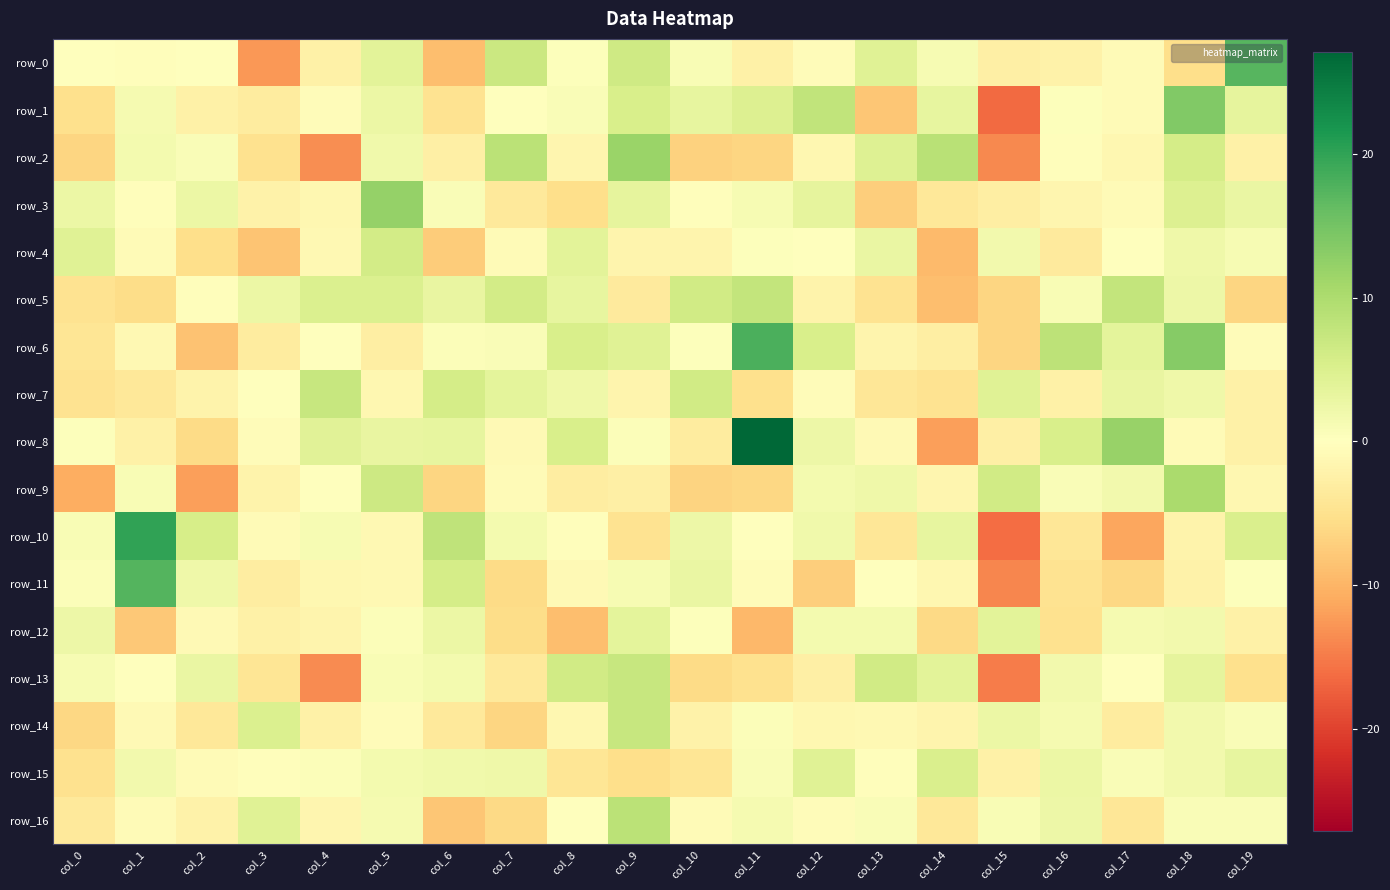

The row_8 series shows -1.1 at col_10. True or false?

False